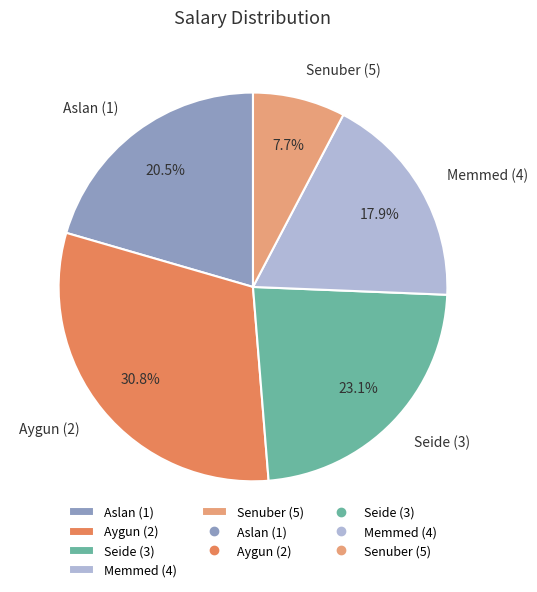

Combined, do Seide (3) and Aslan (1) account for over 50%?

No